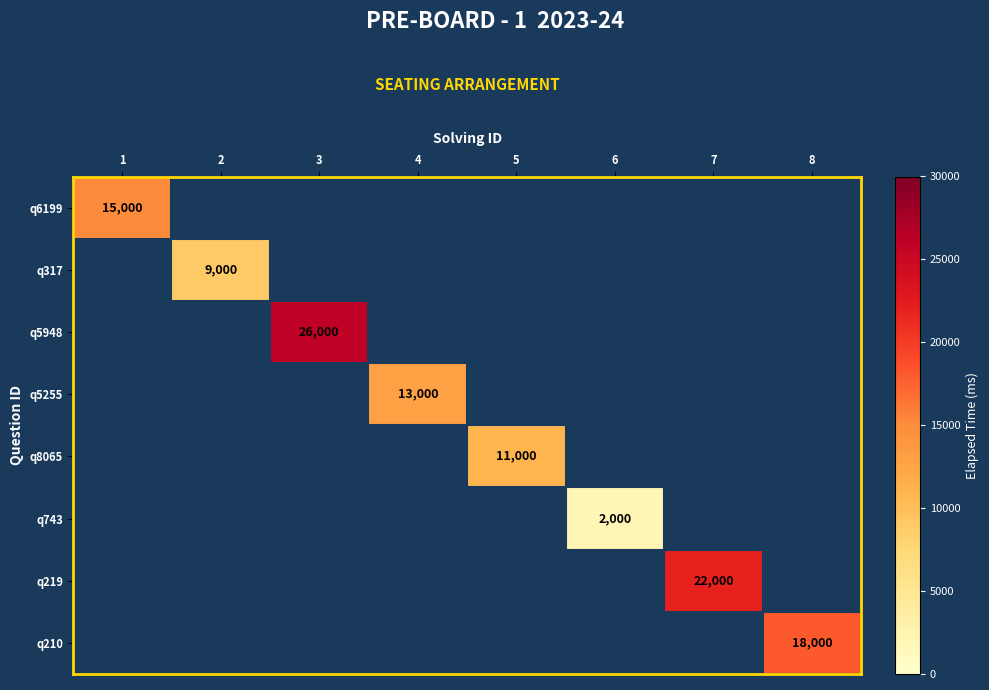

How many values in q5948 are above zero?

1